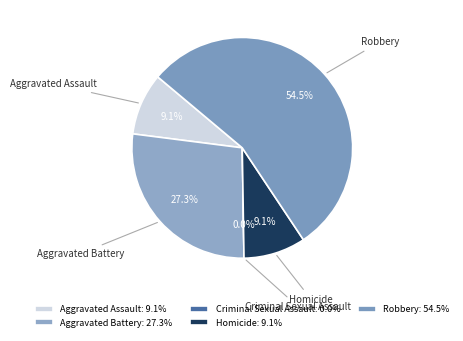

What is the change in value from Aggravated Battery to Homicide?

-2